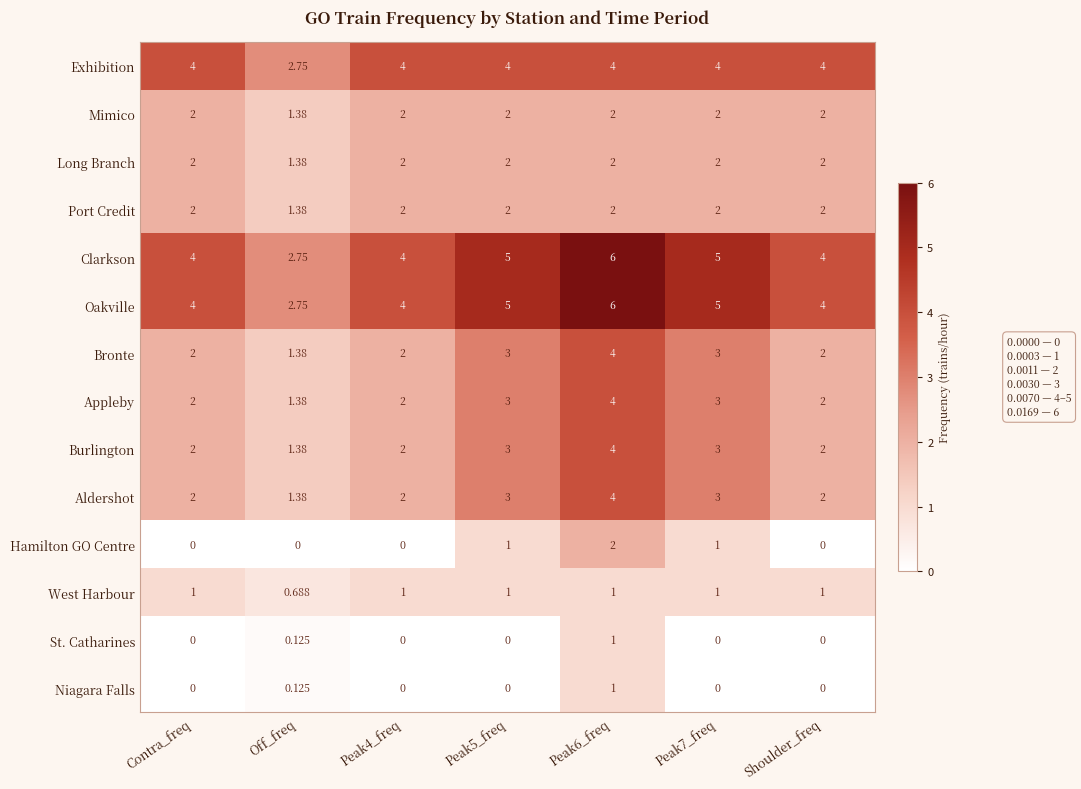

What is the total value across all series at Off_freq?

18.8